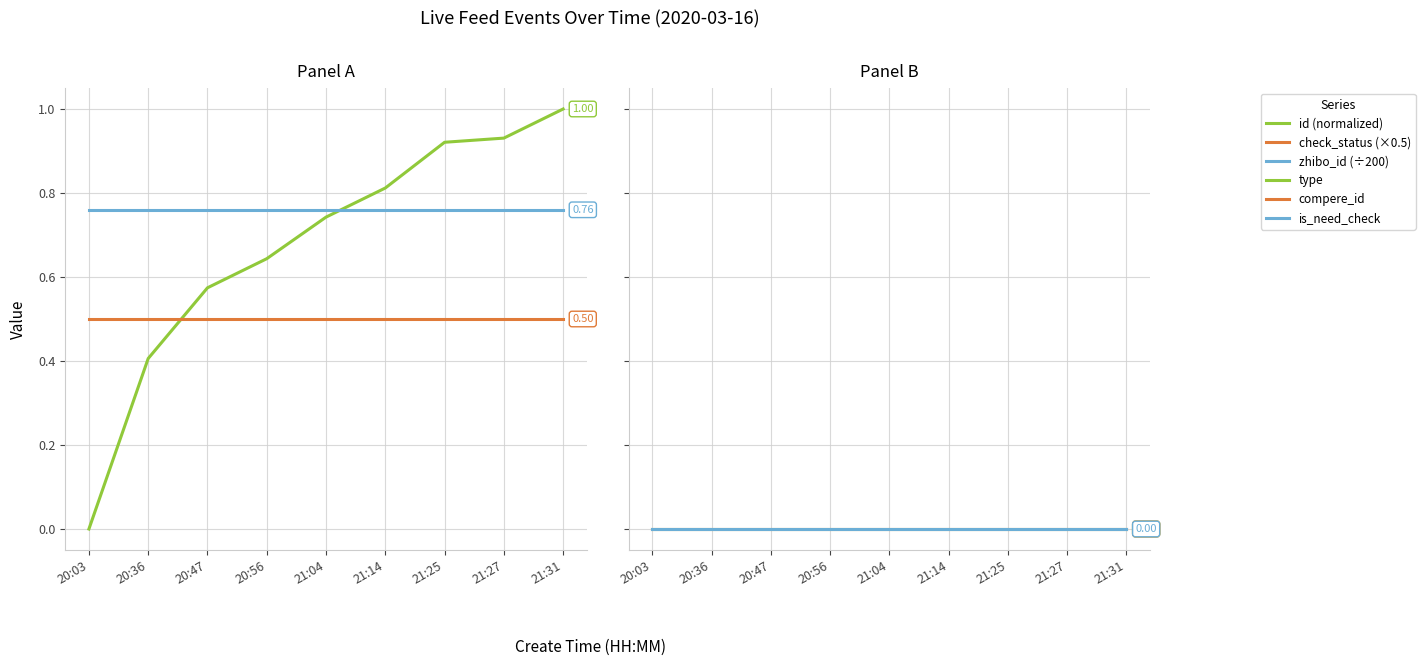

Is this an area chart (filled region under the line)?

No